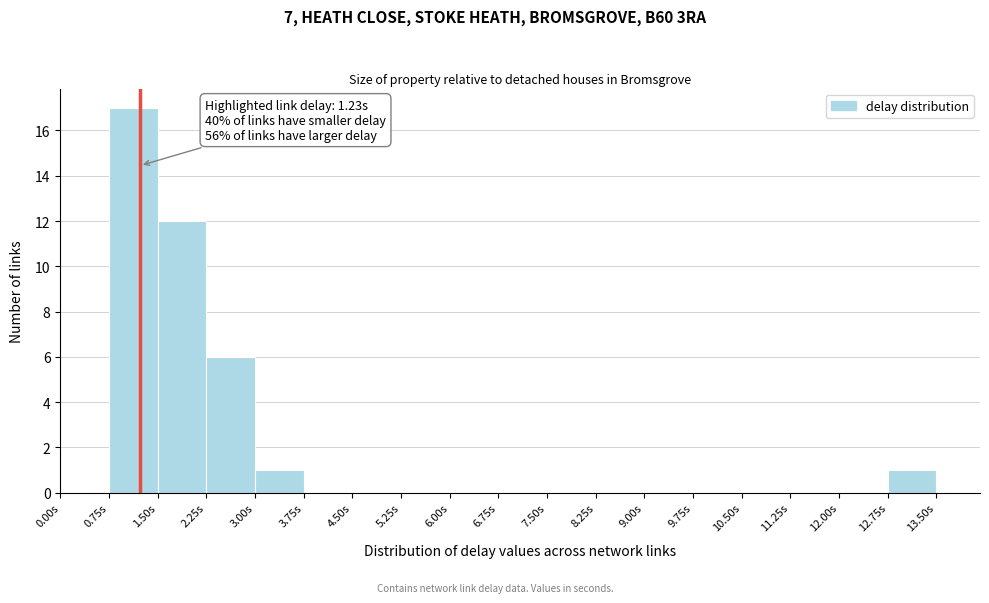

Over which range of the x-axis is the bar tallest?

0.75 to 1.50